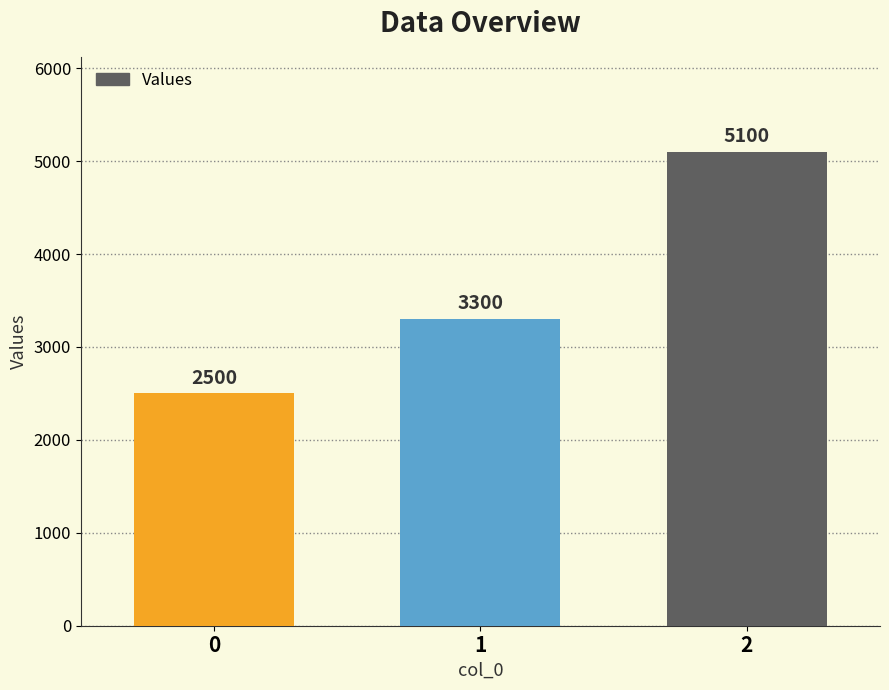

Which has a higher value, 1 or 0?

1